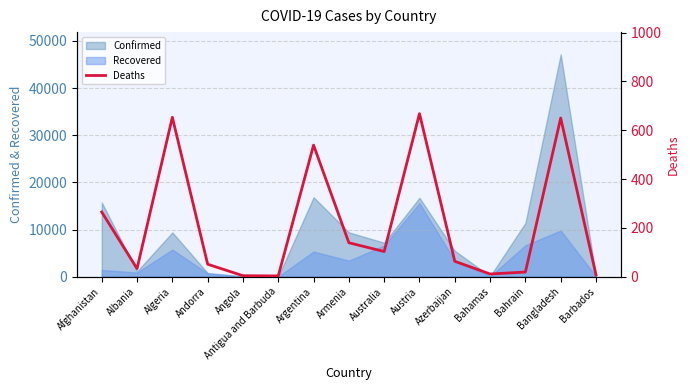

What is the label of the 12th point from the left?

Bahamas